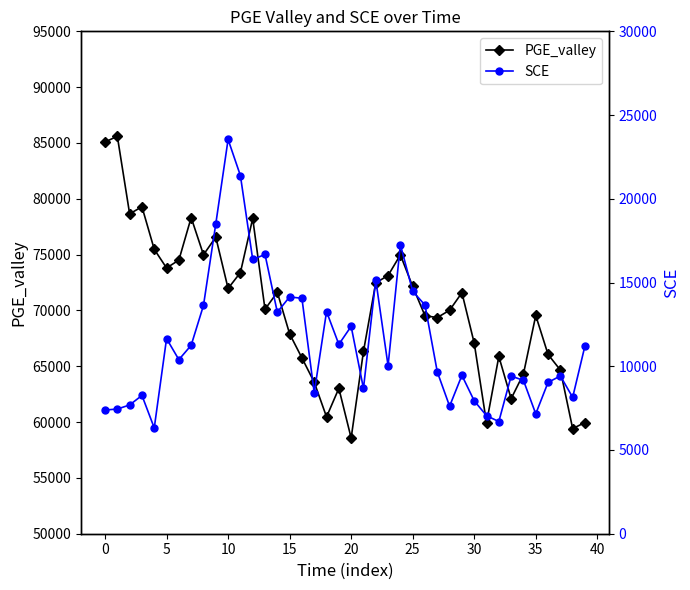

What is the minimum value for SCE?

6317.2